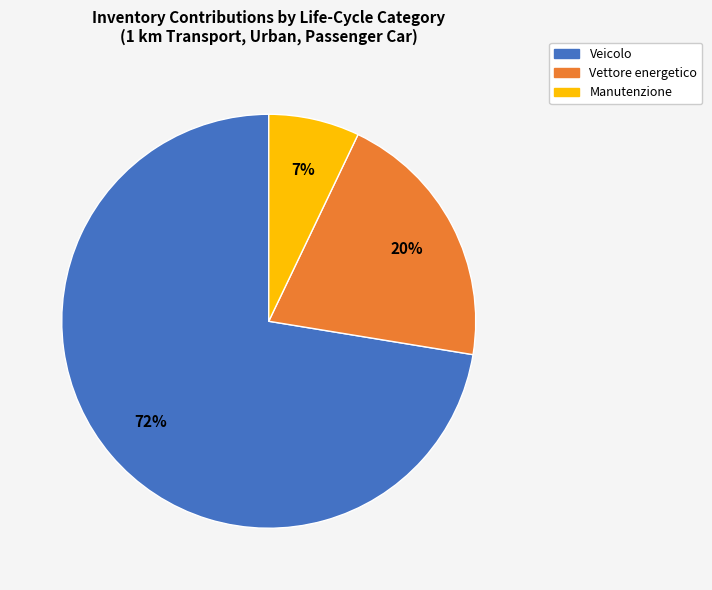

Is there any slice that represents more than half of the pie?

Yes